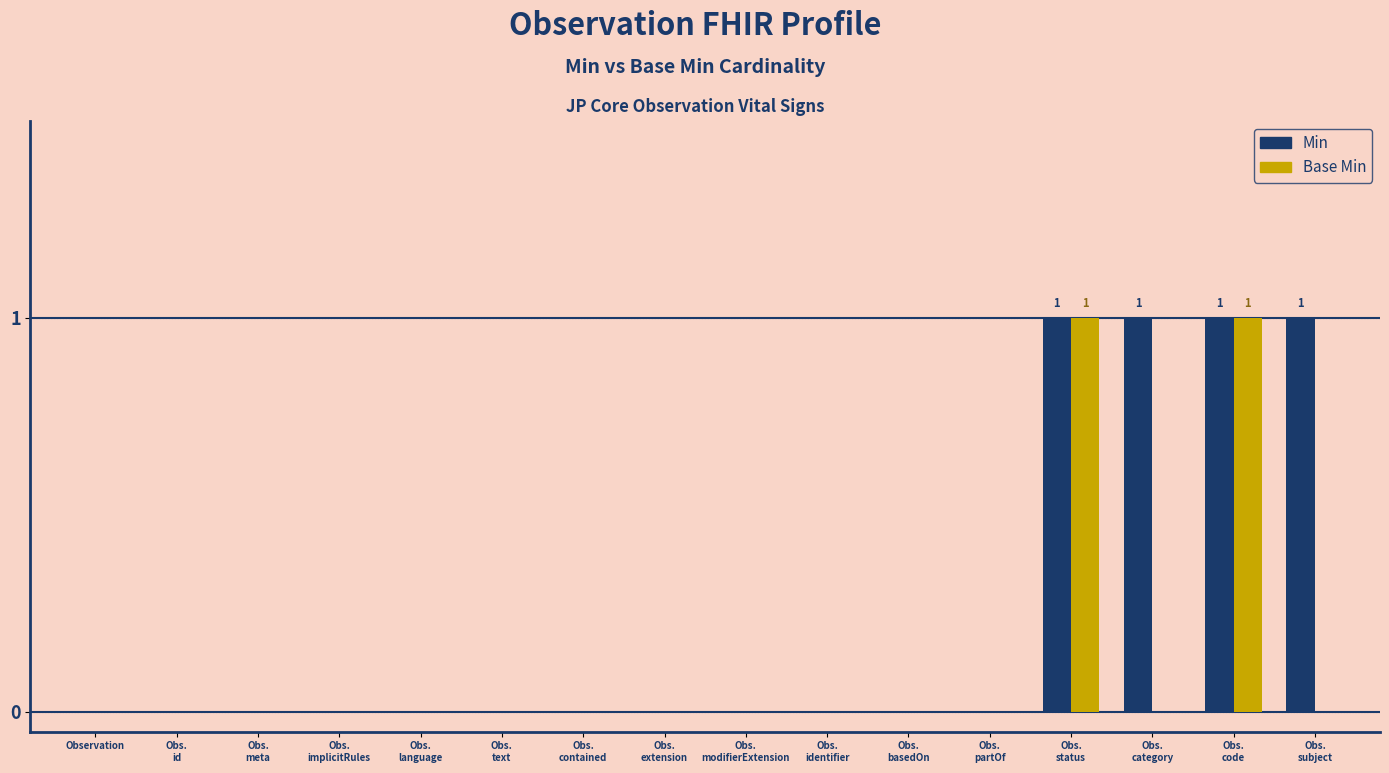

Is the value of Base Min at Obs.
extension greater than the value of Min at Obs.
modifierExtension?

No